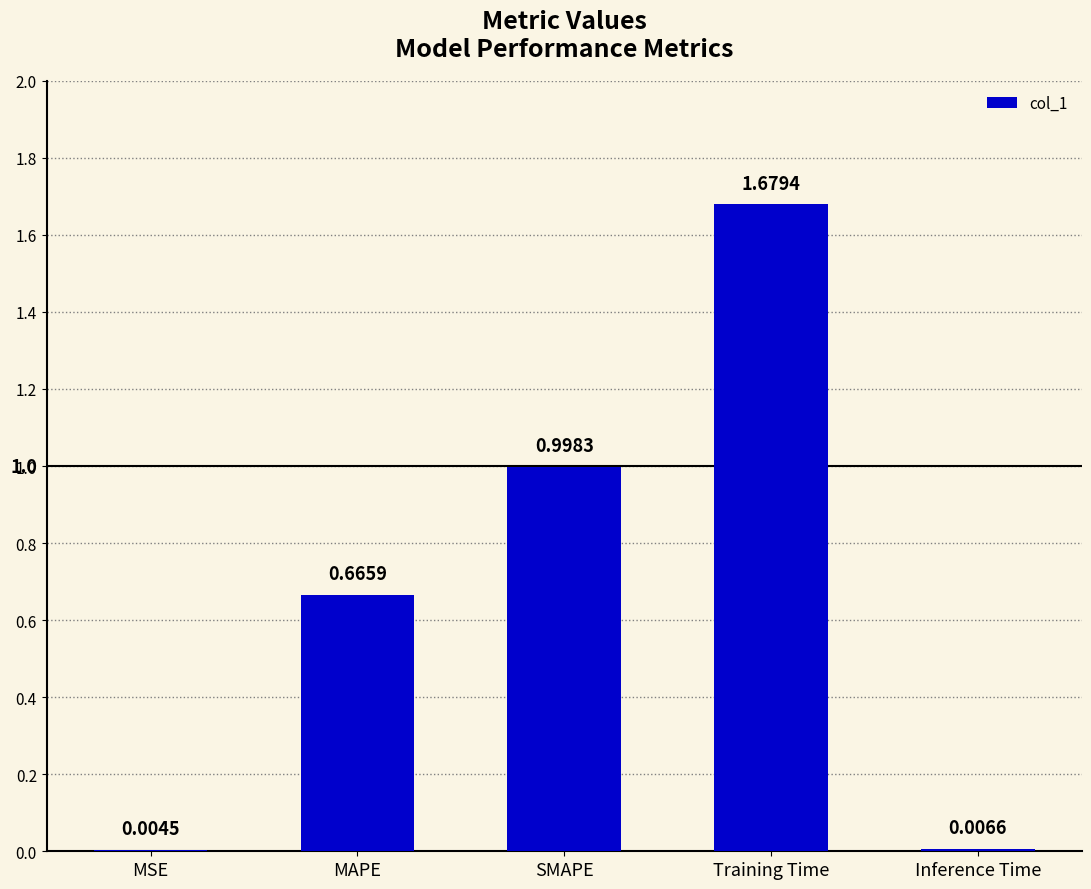

Between SMAPE and Training Time, which is larger?

Training Time